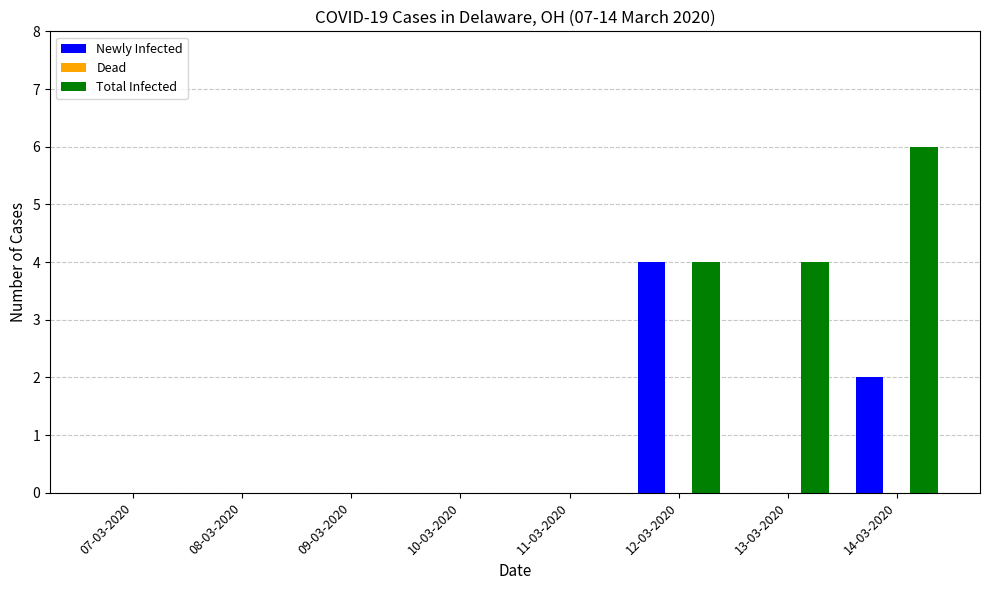

The value of Newly Infected at 14-03-2020 is 0. True or false?

False